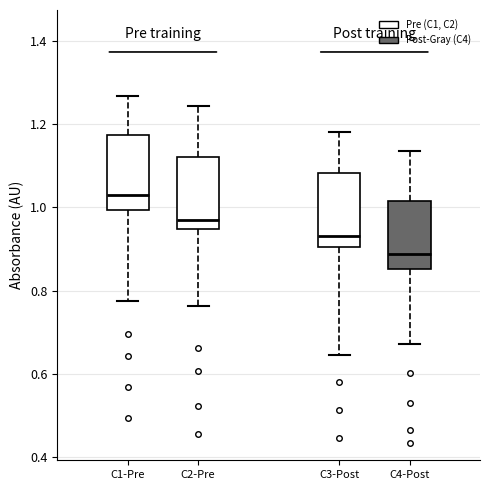

Reading left to right, read every box against the y-axis: the position of its median line, the range the box covers, and the ends of its whiskers. The values are not printed on the chart, so give them approximately, as read against the axis.

C1-Pre: median 1.02, box 1.00 to 1.18, whiskers 0.78 to 1.26
C2-Pre: median 0.96, box 0.94 to 1.12, whiskers 0.76 to 1.24
C3-Post: median 0.94, box 0.90 to 1.08, whiskers 0.64 to 1.18
C4-Post: median 0.88, box 0.86 to 1.02, whiskers 0.68 to 1.14